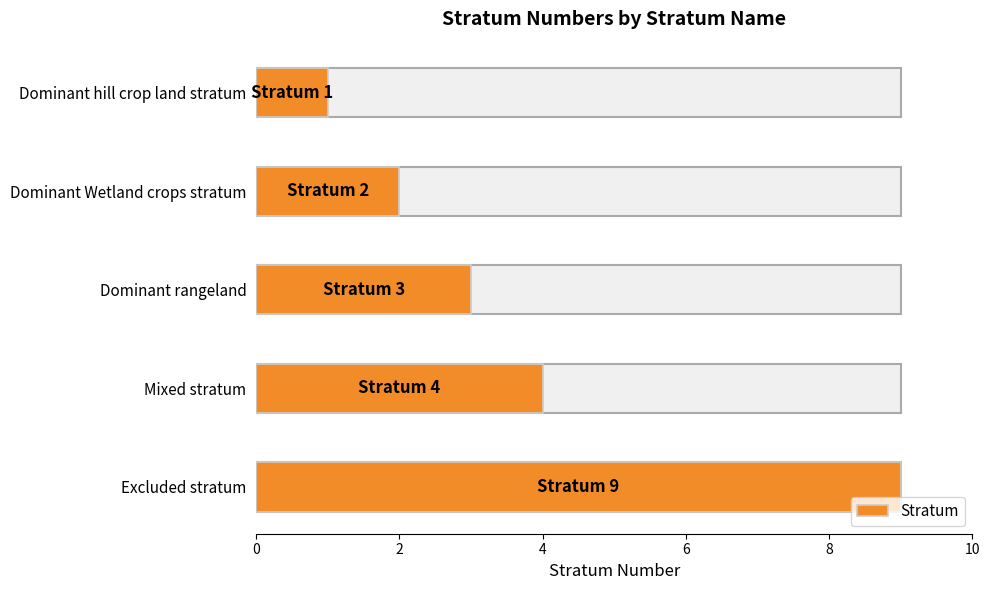

Between Dominant hill crop land stratum and Excluded stratum, which is larger?

Excluded stratum